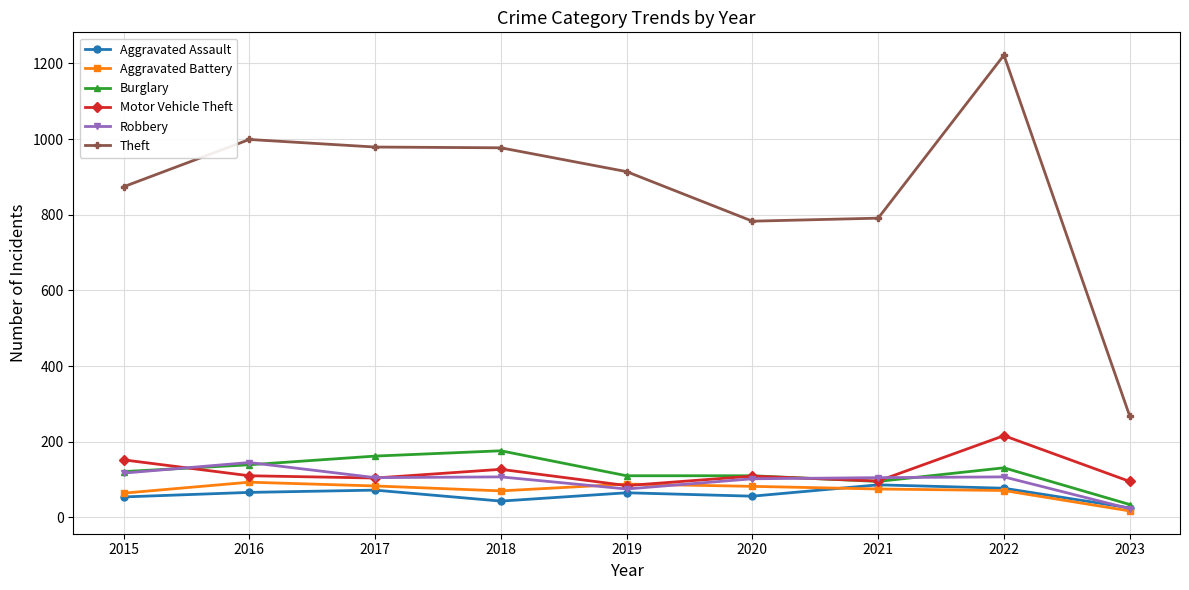

What is the difference between the Burglary values at 2015 and 2022?

10